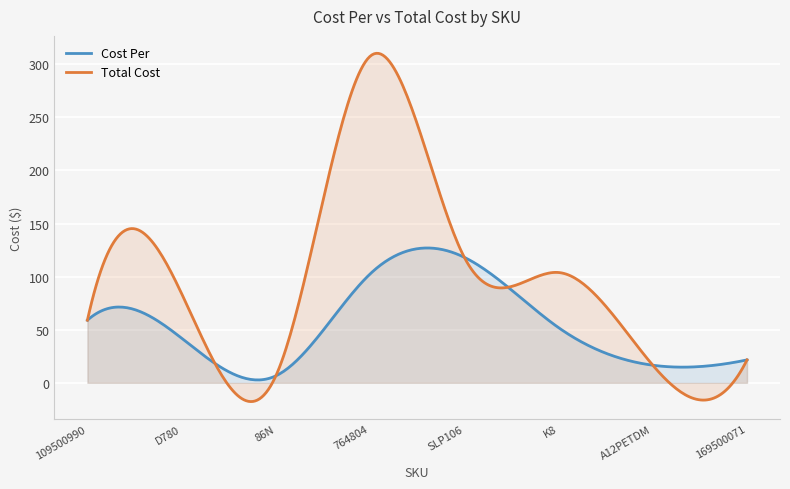

Where is the first local minimum for Cost Per?

86N